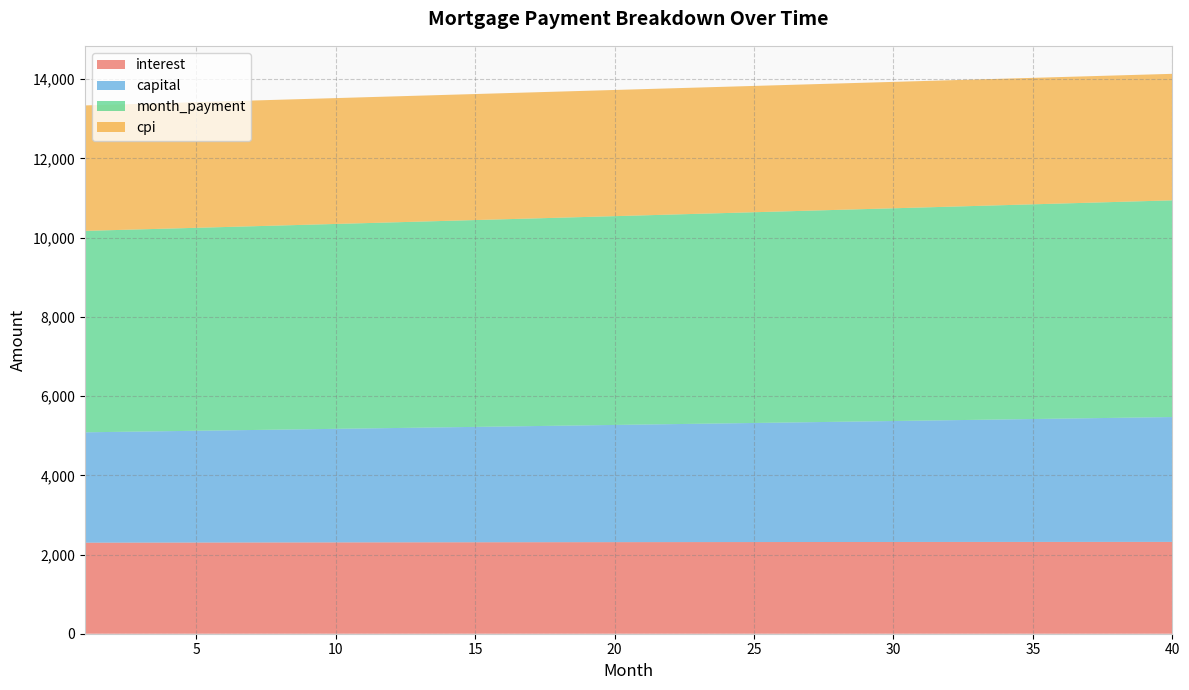

Reading left to right, what are all the values shown in this chart?

interest: 1=2298.9	2=2299.8	3=2300.7	4=2301.5	5=2302.3	6=2303.1	7=2303.9	8=2304.7	9=2305.4	10=2306.1	11=2306.9	12=2307.6	13=2308.2	14=2308.9	15=2309.5	16=2310.1	17=2310.7	18=2311.3	19=2311.9	20=2312.4	21=2312.9	22=2313.4	23=2313.9	24=2314.4	25=2314.8	26=2315.2	27=2315.6	28=2316.0	29=2316.4	30=2316.7	31=2317.0	32=2317.3	33=2317.6	34=2317.8	35=2318.1	36=2318.3	37=2318.5	38=2318.6	39=2318.8	40=2318.9
capital: 1=2786.6	2=2795.4	3=2804.3	4=2813.1	5=2822.0	6=2831.0	7=2839.9	8=2848.9	9=2858.0	10=2867.0	11=2876.1	12=2885.2	13=2894.3	14=2903.5	15=2912.7	16=2921.9	17=2931.2	18=2940.4	19=2949.8	20=2959.1	21=2968.5	22=2977.9	23=2987.3	24=2996.8	25=3006.2	26=3015.8	27=3025.3	28=3034.9	29=3044.5	30=3054.1	31=3063.8	32=3073.5	33=3083.3	34=3093.0	35=3102.8	36=3112.6	37=3122.5	38=3132.4	39=3142.3	40=3152.3
month_payment: 1=5085.5	2=5095.2	3=5104.9	4=5114.6	5=5124.4	6=5134.1	7=5143.8	8=5153.6	9=5163.4	10=5173.2	11=5182.9	12=5192.7	13=5202.6	14=5212.4	15=5222.2	16=5232.0	17=5241.9	18=5251.8	19=5261.6	20=5271.5	21=5281.4	22=5291.3	23=5301.2	24=5311.1	25=5321.1	26=5331.0	27=5340.9	28=5350.9	29=5360.9	30=5370.8	31=5380.8	32=5390.8	33=5400.8	34=5410.9	35=5420.9	36=5430.9	37=5440.9	38=5451.0	39=5461.1	40=5471.1
cpi: 1=3167.9	2=3169.0	3=3170.2	4=3171.3	5=3172.4	6=3173.5	7=3174.6	8=3175.6	9=3176.6	10=3177.6	11=3178.6	12=3179.5	13=3180.4	14=3181.3	15=3182.1	16=3182.9	17=3183.7	18=3184.5	19=3185.2	20=3186.0	21=3186.7	22=3187.3	23=3187.9	24=3188.6	25=3189.1	26=3189.7	27=3190.2	28=3190.7	29=3191.2	30=3191.6	31=3192.0	32=3192.4	33=3192.7	34=3193.0	35=3193.3	36=3193.6	37=3193.8	38=3194.0	39=3194.2	40=3194.3